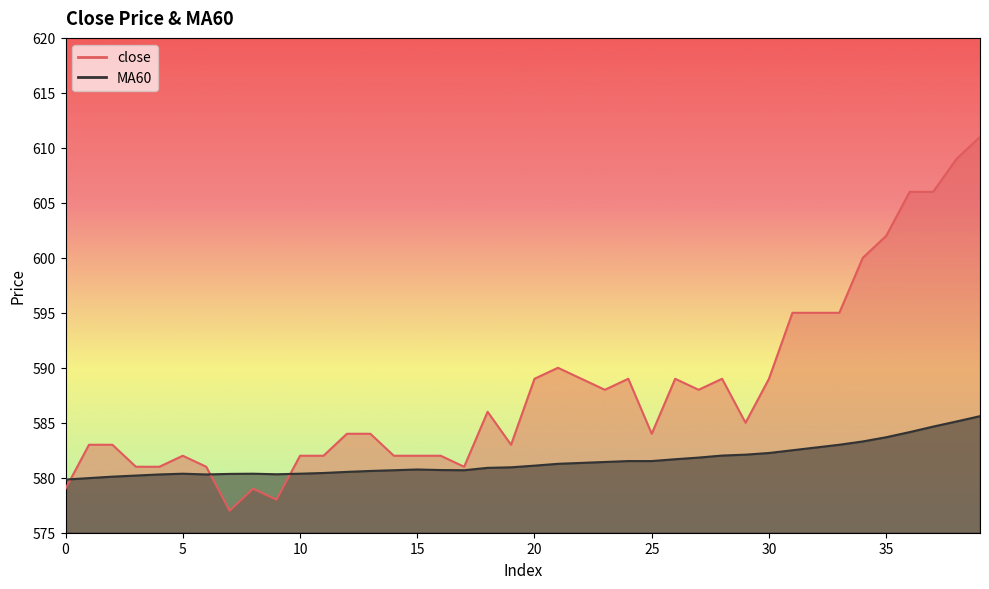

What is the approximate value of close at 16?

582.0